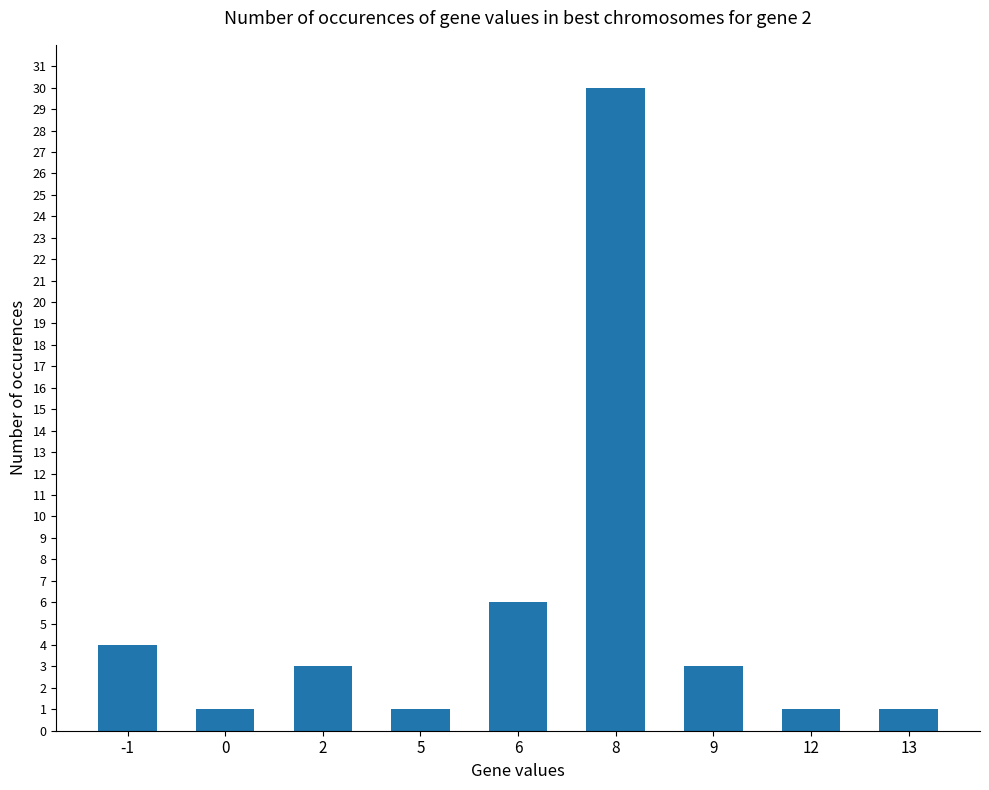

At which label does the data first exceed 3?

-1